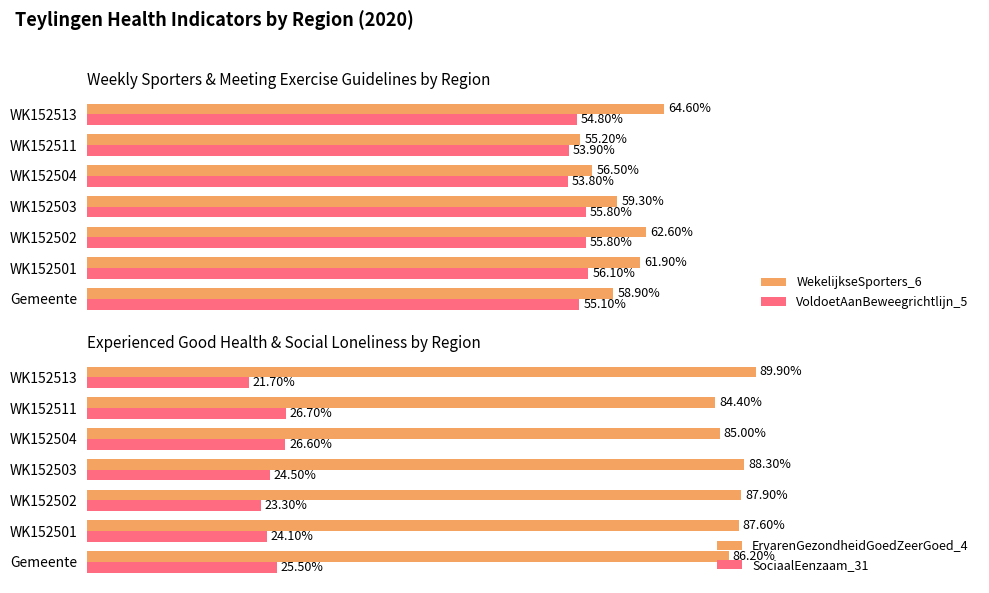

Reading left to right, extract all data points from this chart.

WekelijkseSporters_6: 58.9	61.9	62.6	59.3	56.5	55.2	64.6
VoldoetAanBeweegrichtlijn_5: 55.1	56.1	55.8	55.8	53.8	53.9	54.8
ErvarenGezondheidGoedZeerGoed_4: 86.2	87.6	87.9	88.3	85.0	84.4	89.9
SociaalEenzaam_31: 25.5	24.1	23.3	24.5	26.6	26.7	21.7